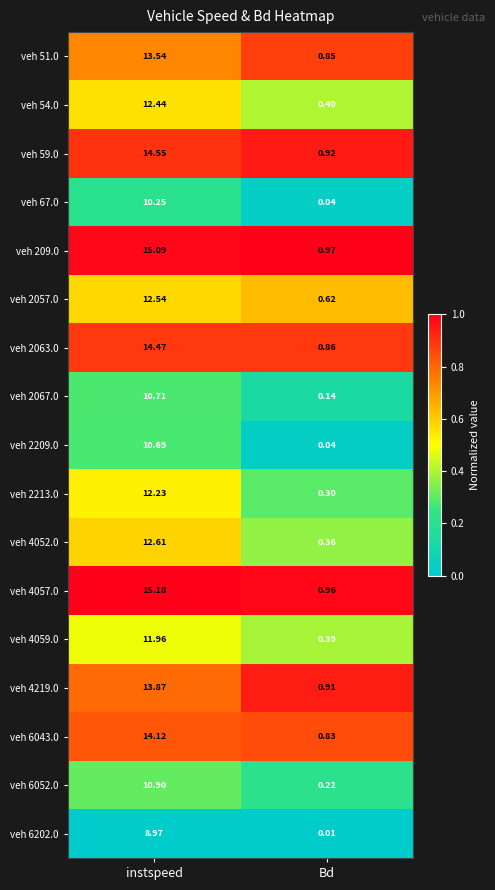

Which category has the highest value across all series?

instspeed